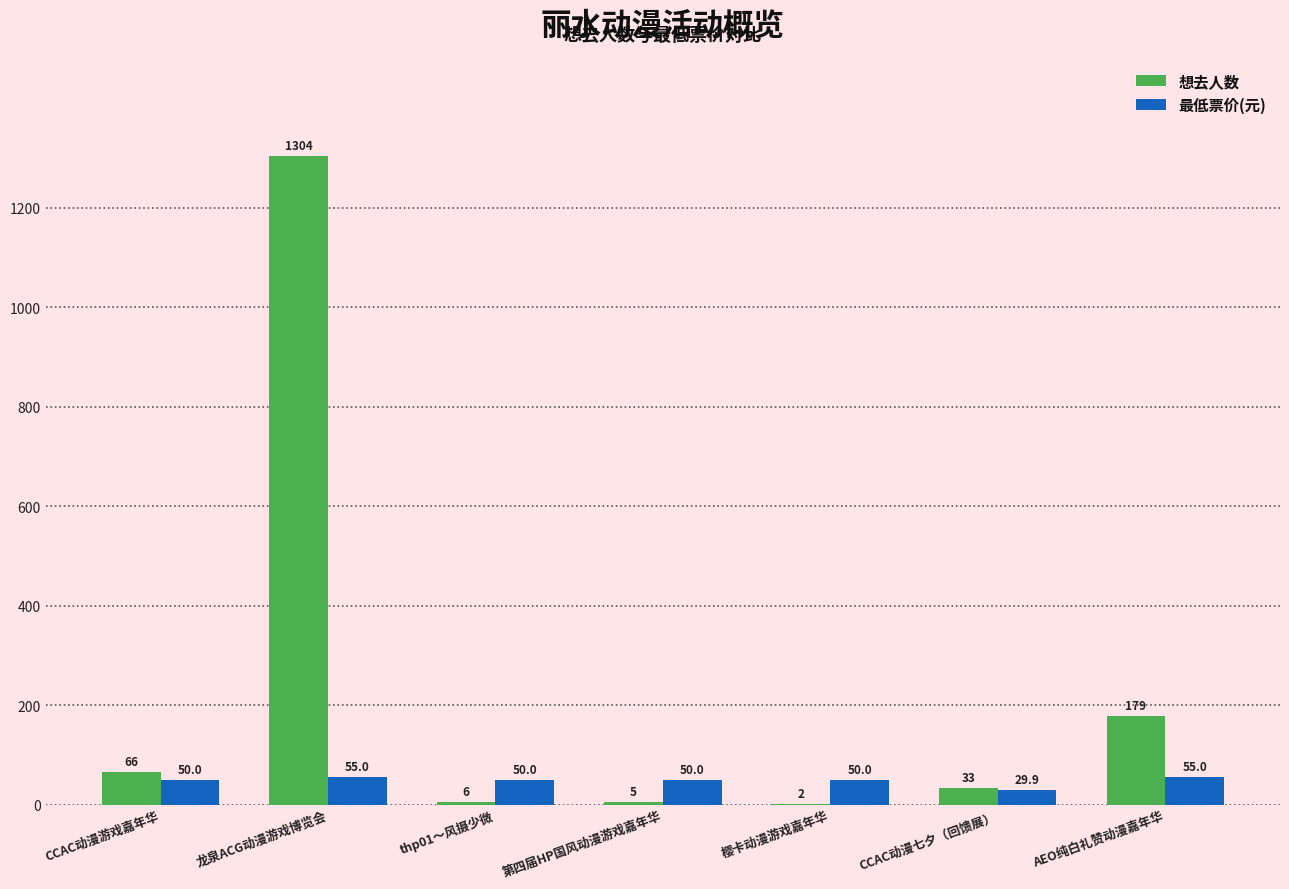

Where does the 想去人数 series first go above 33?

CCAC动漫游戏嘉年华